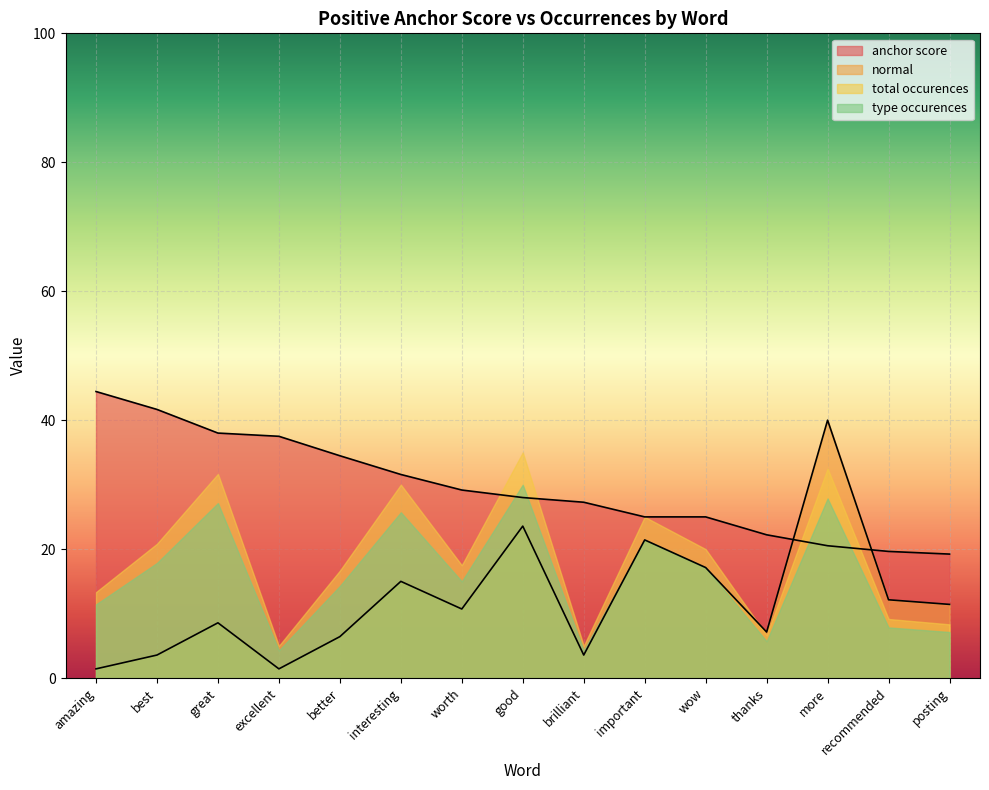

How many values in the anchor score series are below 28?

7